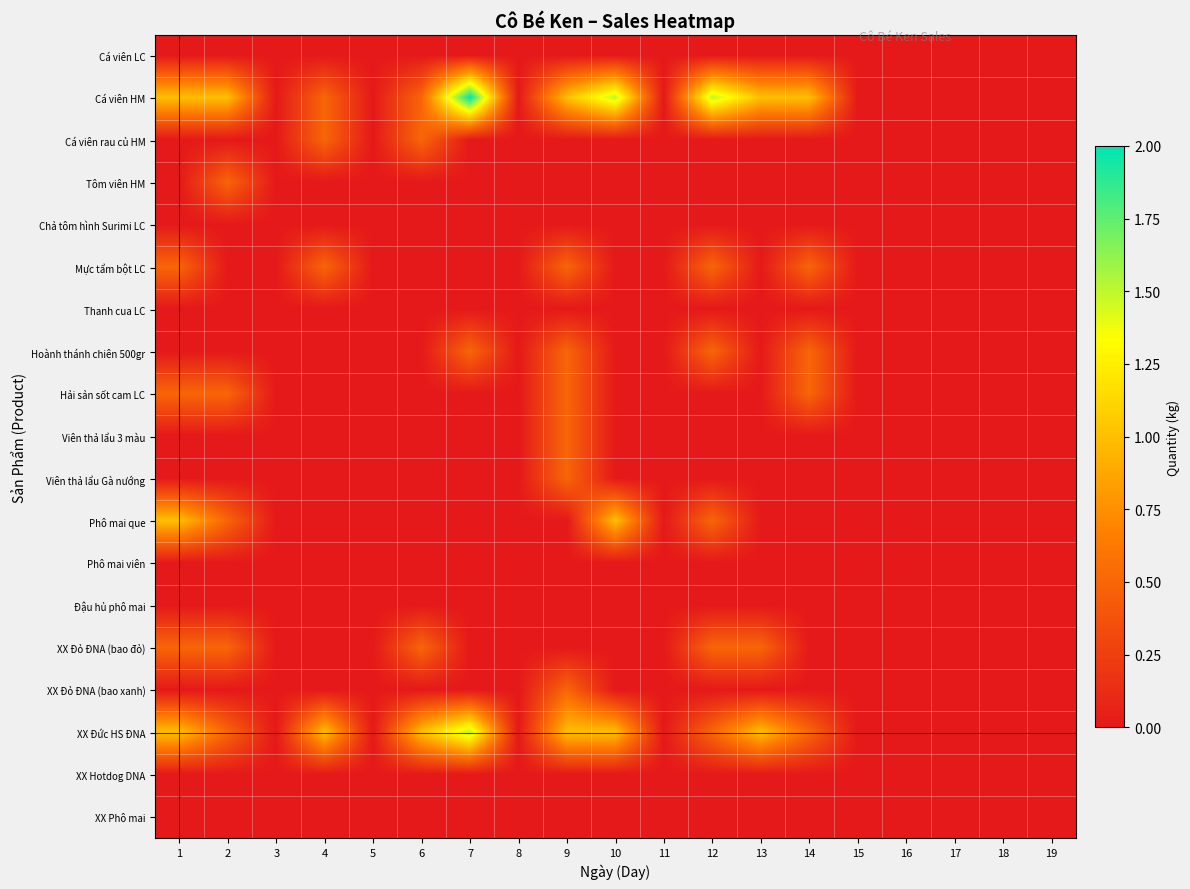

Reading left to right, list all the values displayed in this chart.

Cá viên LC: 1=0.0	2=0.0	3=0.0	4=0.0	5=0.0	6=0.0	7=0.0	8=0.0	9=0.0	10=0.0	11=0.0	12=0.0	13=0.0	14=0.0	15=0.0	16=0.0	17=0.0	18=0.0	19=0.0
Cá viên HM: 1=1.0	2=1.0	3=0.0	4=0.5	5=0.0	6=0.5	7=2.0	8=0.0	9=1.0	10=1.5	11=0.0	12=1.5	13=1.0	14=1.0	15=0.0	16=0.0	17=0.0	18=0.0	19=0.0
Cá viên rau củ HM: 1=0.0	2=0.0	3=0.0	4=0.5	5=0.0	6=0.5	7=0.0	8=0.0	9=0.0	10=0.0	11=0.0	12=0.0	13=0.0	14=0.0	15=0.0	16=0.0	17=0.0	18=0.0	19=0.0
Tôm viên HM: 1=0.0	2=0.5	3=0.0	4=0.0	5=0.0	6=0.0	7=0.0	8=0.0	9=0.0	10=0.0	11=0.0	12=0.0	13=0.0	14=0.0	15=0.0	16=0.0	17=0.0	18=0.0	19=0.0
Chả tôm hình Surimi LC: 1=0.0	2=0.0	3=0.0	4=0.0	5=0.0	6=0.0	7=0.0	8=0.0	9=0.0	10=0.0	11=0.0	12=0.0	13=0.0	14=0.0	15=0.0	16=0.0	17=0.0	18=0.0	19=0.0
Mực tẩm bột LC: 1=0.5	2=0.0	3=0.0	4=0.5	5=0.0	6=0.0	7=0.0	8=0.0	9=0.5	10=0.0	11=0.0	12=0.5	13=0.0	14=0.5	15=0.0	16=0.0	17=0.0	18=0.0	19=0.0
Thanh cua LC: 1=0.0	2=0.0	3=0.0	4=0.0	5=0.0	6=0.0	7=0.0	8=0.0	9=0.0	10=0.0	11=0.0	12=0.0	13=0.0	14=0.0	15=0.0	16=0.0	17=0.0	18=0.0	19=0.0
Hoành thánh chiên 500gr: 1=0.0	2=0.0	3=0.0	4=0.0	5=0.0	6=0.0	7=0.5	8=0.0	9=0.5	10=0.0	11=0.0	12=0.5	13=0.0	14=0.5	15=0.0	16=0.0	17=0.0	18=0.0	19=0.0
Hải sản sốt cam LC: 1=0.5	2=0.5	3=0.0	4=0.0	5=0.0	6=0.0	7=0.0	8=0.0	9=0.5	10=0.0	11=0.0	12=0.0	13=0.0	14=0.5	15=0.0	16=0.0	17=0.0	18=0.0	19=0.0
Viên thả lẩu 3 màu: 1=0.0	2=0.0	3=0.0	4=0.0	5=0.0	6=0.0	7=0.0	8=0.0	9=0.5	10=0.0	11=0.0	12=0.0	13=0.0	14=0.0	15=0.0	16=0.0	17=0.0	18=0.0	19=0.0
Viên thả lẩu Gà nướng: 1=0.0	2=0.0	3=0.0	4=0.0	5=0.0	6=0.0	7=0.0	8=0.0	9=0.5	10=0.0	11=0.0	12=0.0	13=0.0	14=0.0	15=0.0	16=0.0	17=0.0	18=0.0	19=0.0
Phô mai que: 1=1.0	2=0.5	3=0.0	4=0.0	5=0.0	6=0.0	7=0.0	8=0.0	9=0.0	10=1.0	11=0.0	12=0.5	13=0.0	14=0.0	15=0.0	16=0.0	17=0.0	18=0.0	19=0.0
Phô mai viên: 1=0.0	2=0.0	3=0.0	4=0.0	5=0.0	6=0.0	7=0.0	8=0.0	9=0.0	10=0.0	11=0.0	12=0.0	13=0.0	14=0.0	15=0.0	16=0.0	17=0.0	18=0.0	19=0.0
Đậu hủ phô mai: 1=0.0	2=0.0	3=0.0	4=0.0	5=0.0	6=0.0	7=0.0	8=0.0	9=0.0	10=0.0	11=0.0	12=0.0	13=0.0	14=0.0	15=0.0	16=0.0	17=0.0	18=0.0	19=0.0
XX Đỏ ĐNA (bao đỏ): 1=0.5	2=0.5	3=0.0	4=0.0	5=0.0	6=0.5	7=0.0	8=0.0	9=0.0	10=0.0	11=0.0	12=0.5	13=0.5	14=0.0	15=0.0	16=0.0	17=0.0	18=0.0	19=0.0
XX Đỏ ĐNA (bao xanh): 1=0.0	2=0.0	3=0.0	4=0.0	5=0.0	6=0.0	7=0.0	8=0.0	9=0.5	10=0.0	11=0.0	12=0.0	13=0.0	14=0.0	15=0.0	16=0.0	17=0.0	18=0.0	19=0.0
XX Đức HS ĐNA: 1=1.0	2=0.5	3=0.0	4=1.0	5=0.0	6=1.0	7=1.5	8=0.0	9=1.0	10=1.0	11=0.0	12=0.5	13=1.0	14=0.5	15=0.0	16=0.0	17=0.0	18=0.0	19=0.0
XX Hotdog DNA: 1=0.0	2=0.0	3=0.0	4=0.0	5=0.0	6=0.0	7=0.0	8=0.0	9=0.0	10=0.0	11=0.0	12=0.0	13=0.0	14=0.0	15=0.0	16=0.0	17=0.0	18=0.0	19=0.0
XX Phô mai: 1=0.0	2=0.0	3=0.0	4=0.0	5=0.0	6=0.0	7=0.0	8=0.0	9=0.0	10=0.0	11=0.0	12=0.0	13=0.0	14=0.0	15=0.0	16=0.0	17=0.0	18=0.0	19=0.0